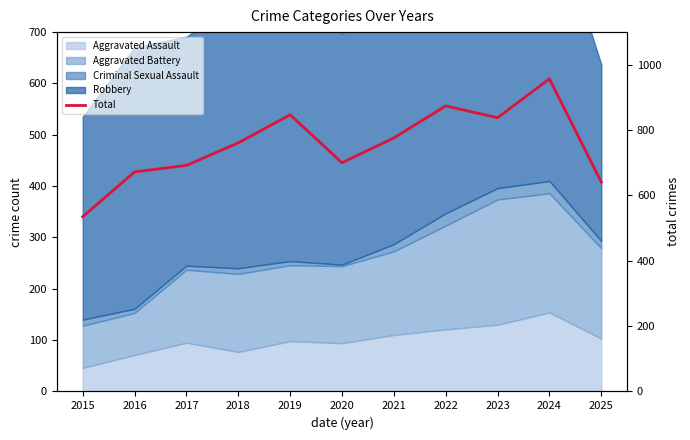

What is the smallest value displayed?

535